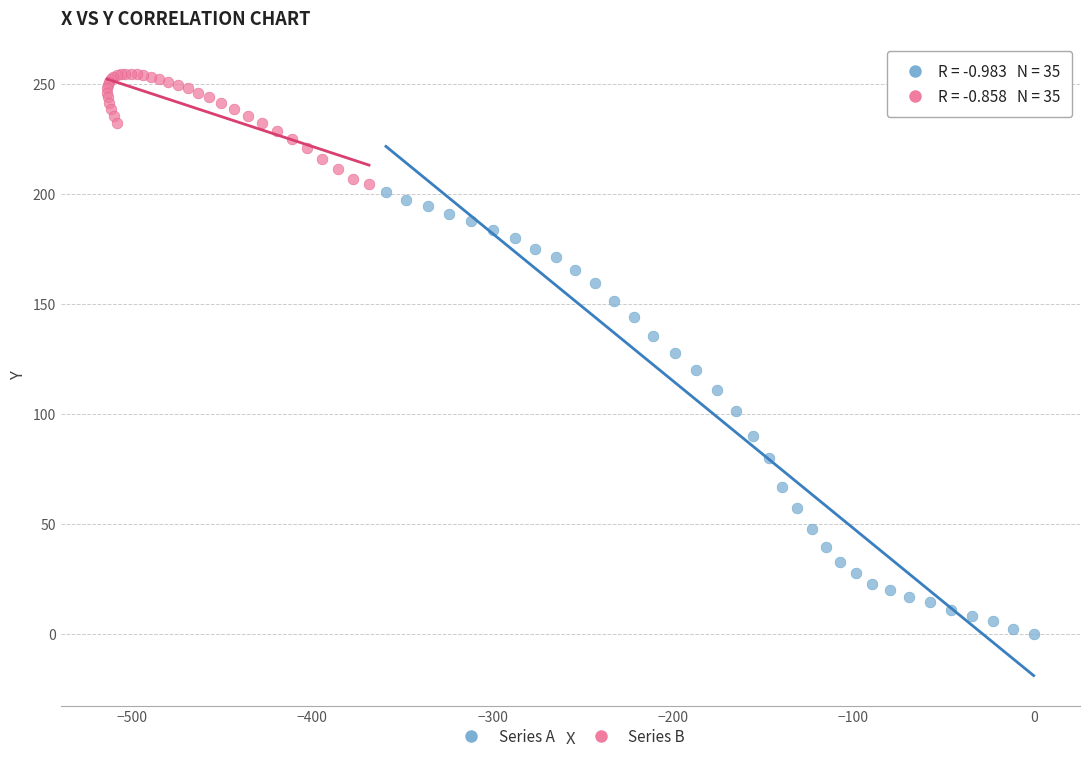

Which series has the largest Y range (max minus min)?

Series A